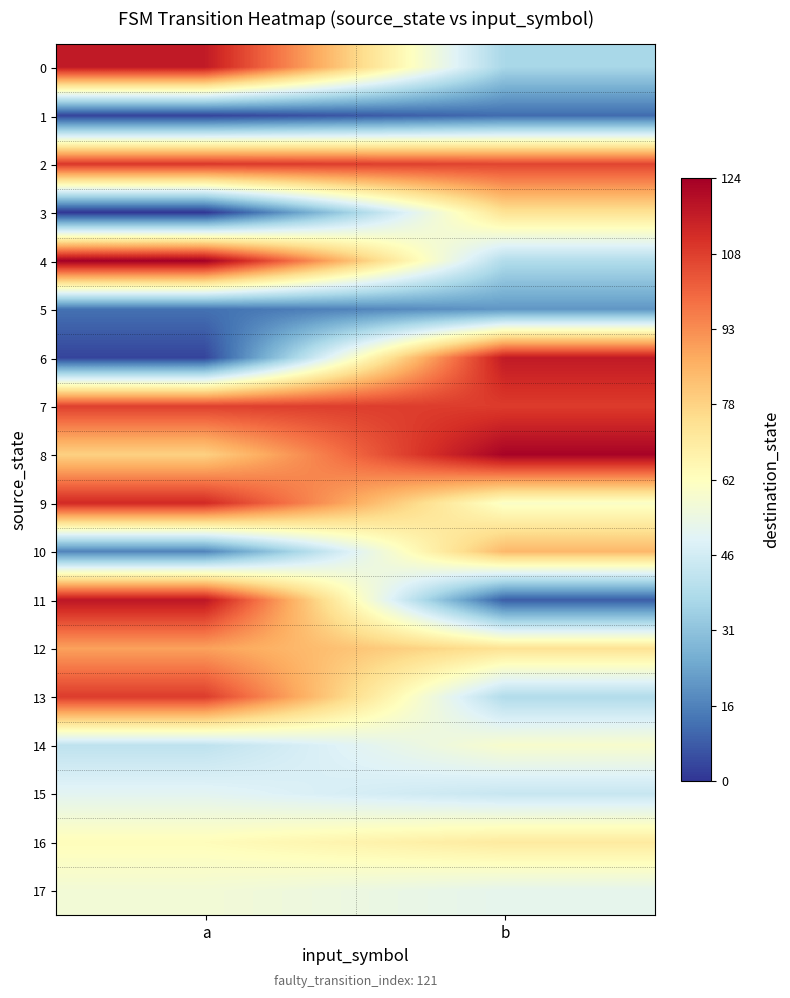

Reading left to right, what are all the values shown in this chart?

0: a=117	b=37
1: a=3	b=11
2: a=110	b=107
3: a=0	b=73
4: a=124	b=39
5: a=12	b=20
6: a=3	b=117
7: a=108	b=109
8: a=78	b=123
9: a=113	b=60
10: a=16	b=84
11: a=118	b=8
12: a=89	b=73
13: a=109	b=39
14: a=42	b=59
15: a=51	b=44
16: a=63	b=70
17: a=57	b=52